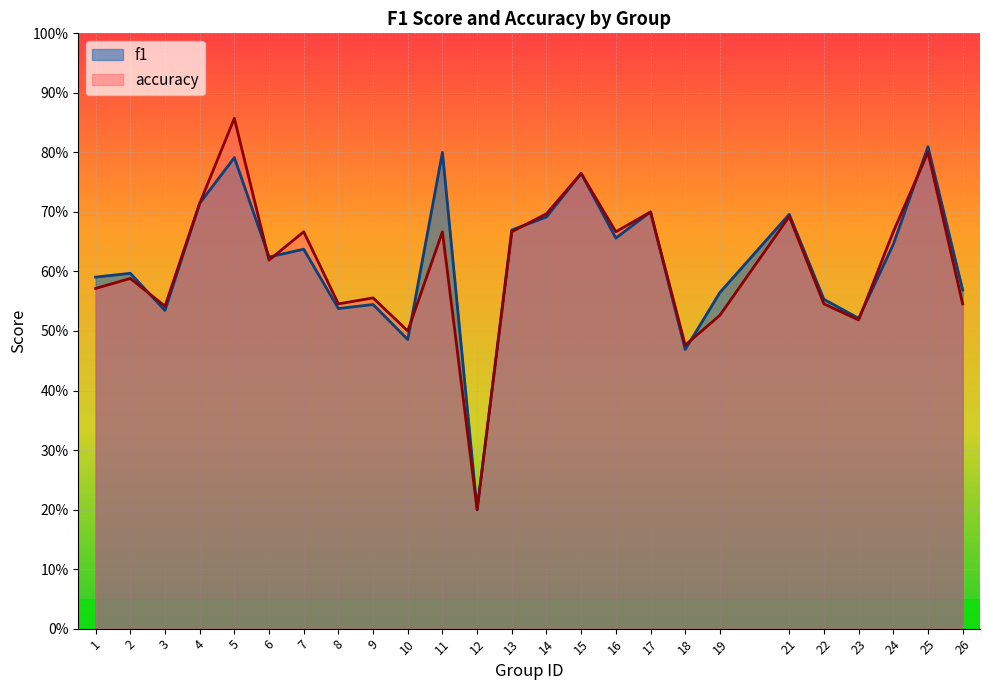

What is the sum of the accuracy values at 13 and 19?

1.2